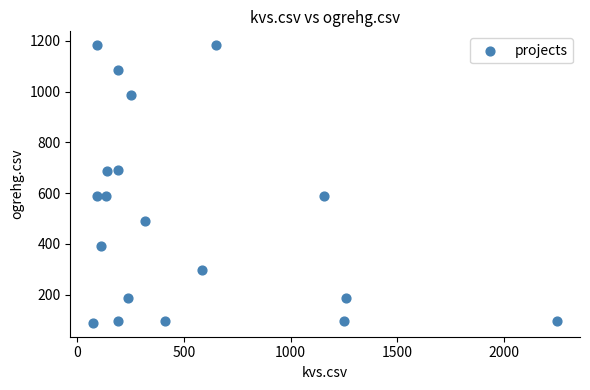

What is the range of X values (max minus min)?

2174.0